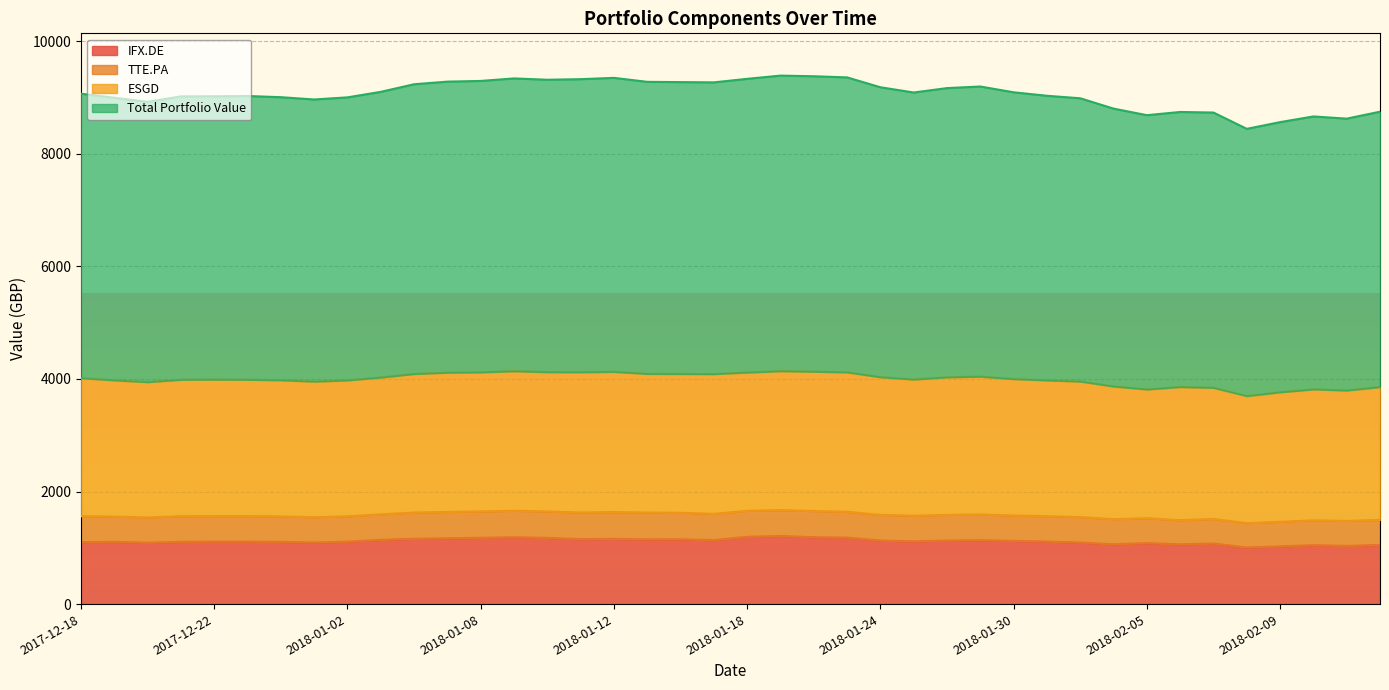

Is the value of Total Portfolio Value at 2018-01-22 greater than the value of IFX.DE at 2018-01-16?

Yes